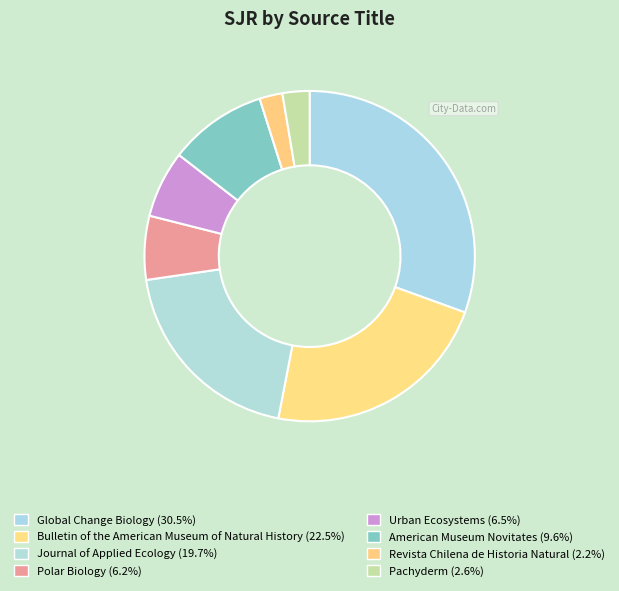

To the nearest percent, what is the difference between the largest and smallest slice percentages?

28%